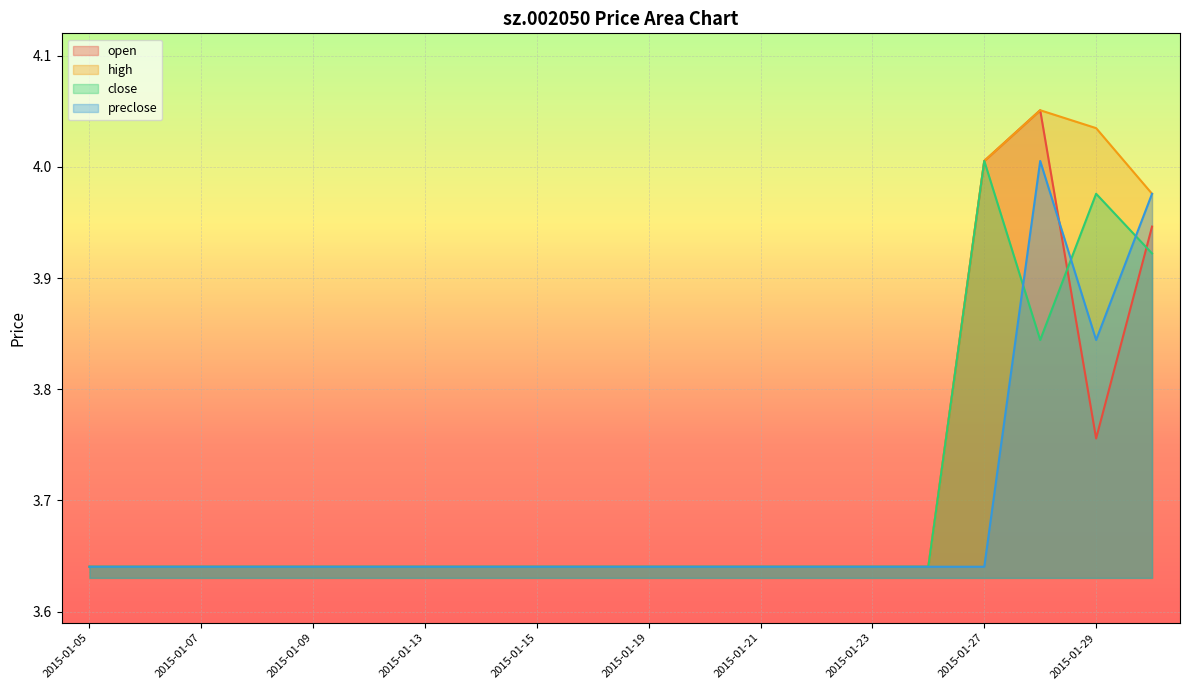

What is the value of the high point at the 20th from the left?

4.0